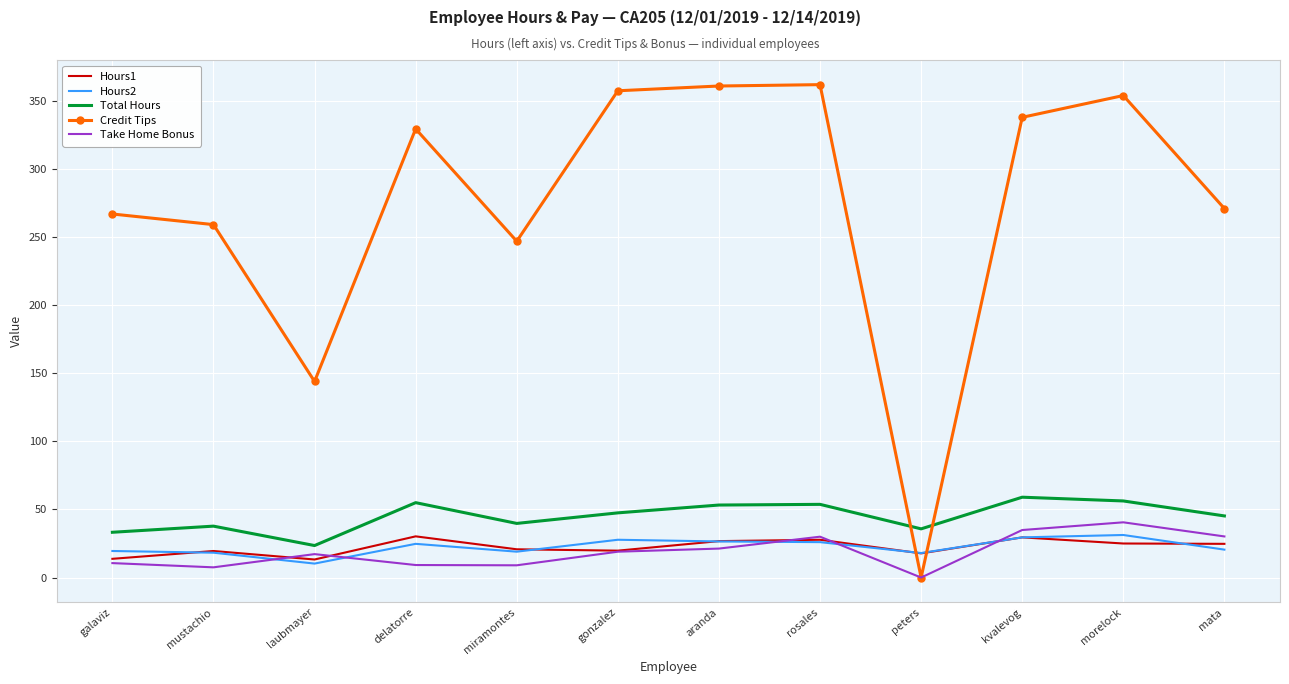

What is the total value across all series at rosales?

499.5